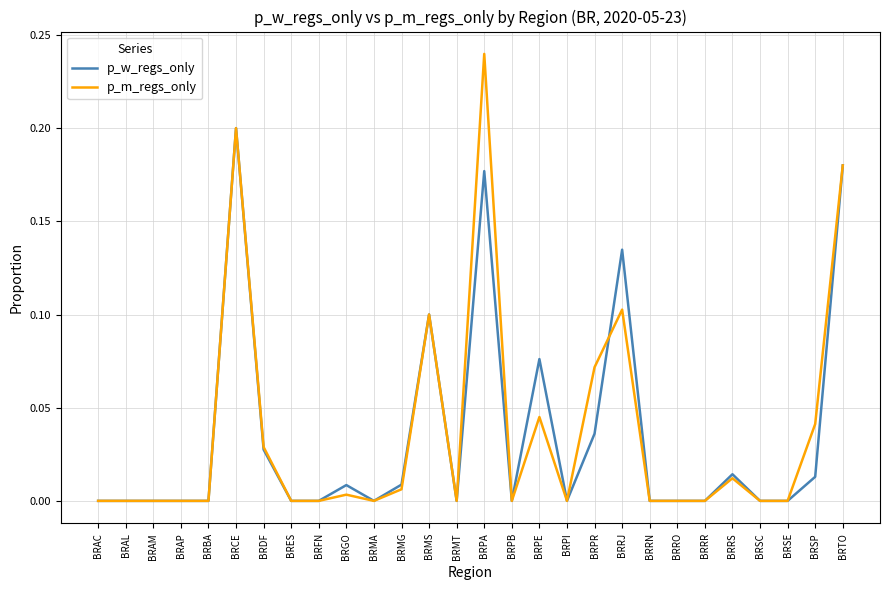

At which category is the sum across all series the highest?

BRPA